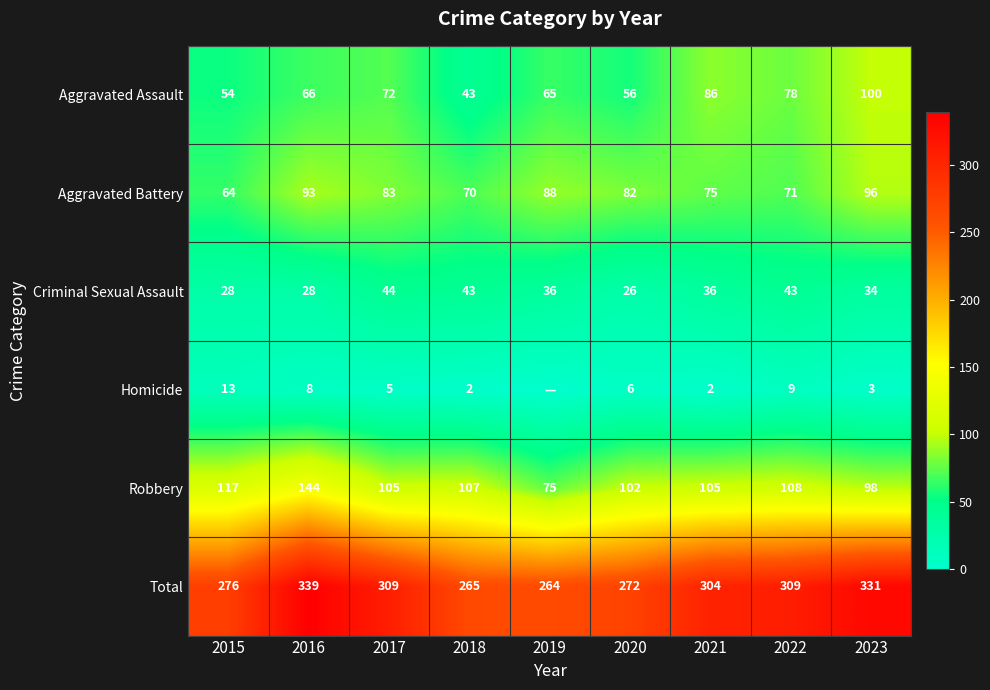

Is the value of Criminal Sexual Assault at 2016 greater than the value of Aggravated Battery at 2018?

No